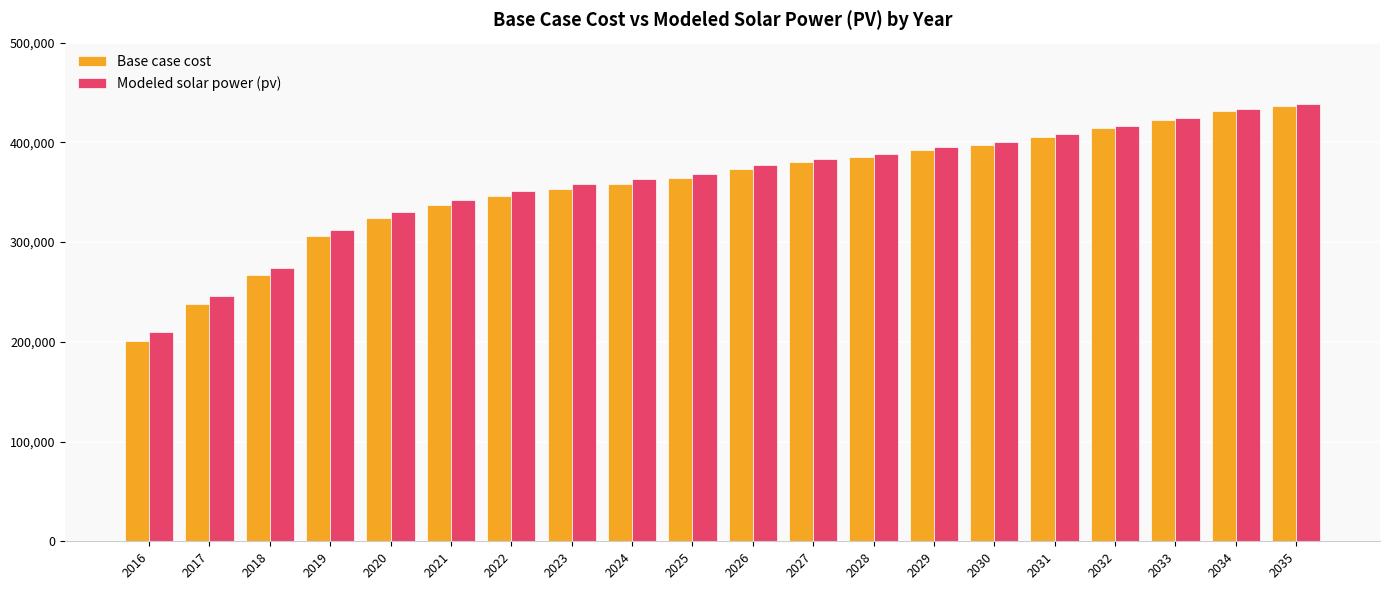

Which category has the highest value in the Base case cost series?

2035